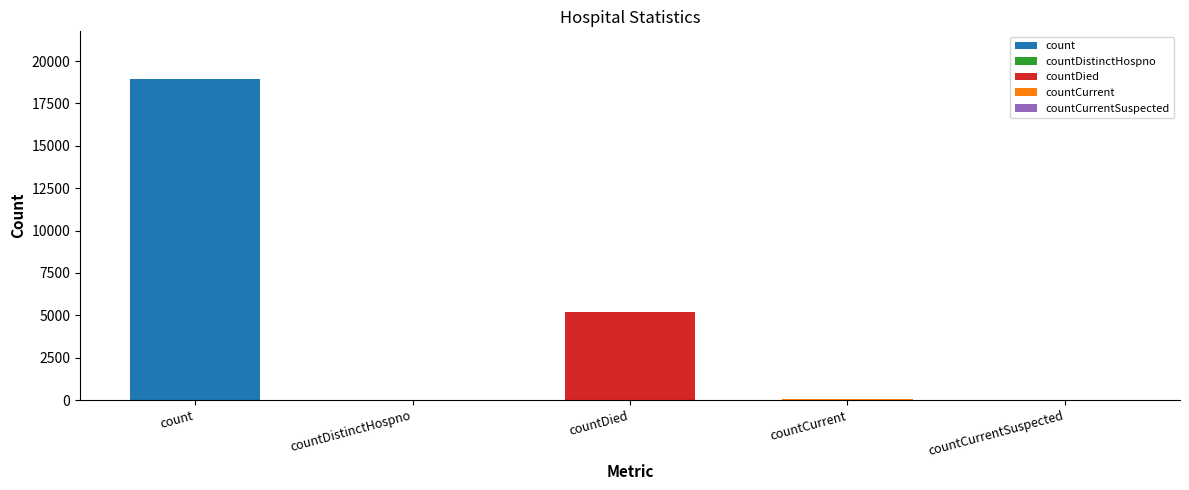

Count the number of values greater than 46.

2